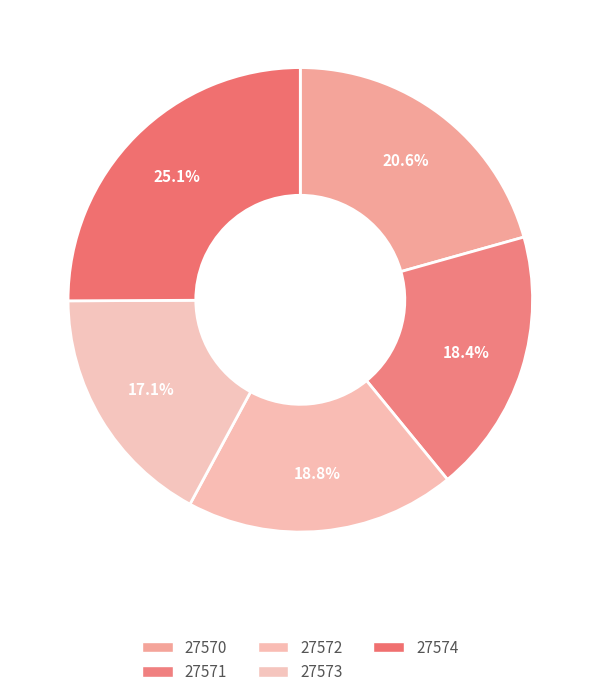

How many slices are in this pie chart?

5